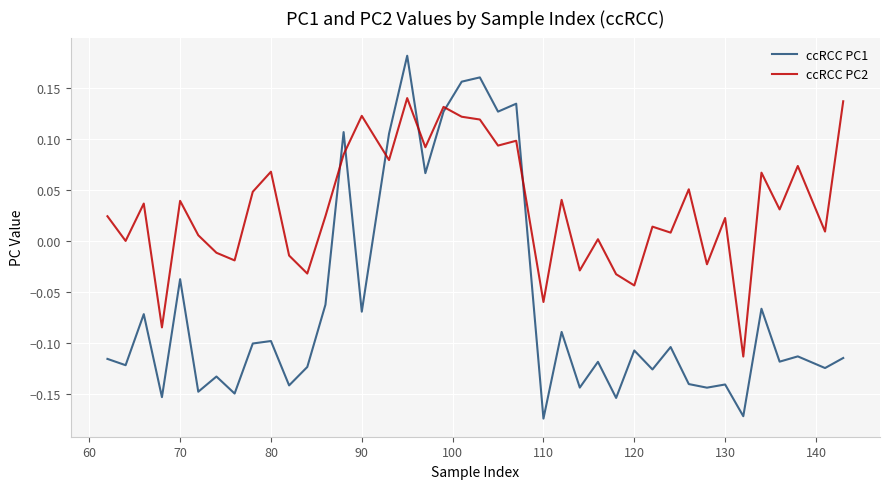

List the series in order of their peak value, lowest first.

ccRCC PC2, ccRCC PC1